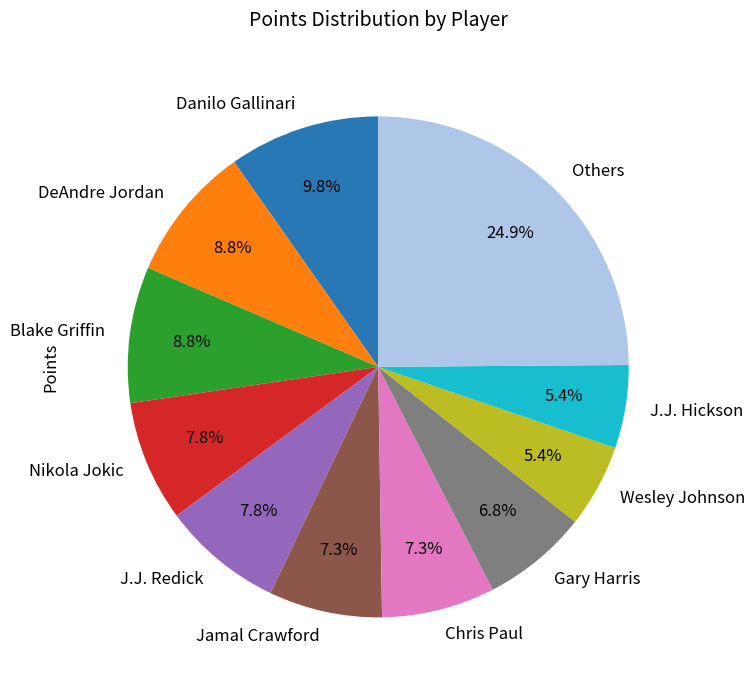

What percentage do J.J. Redick and J.J. Hickson together represent?

13.2%